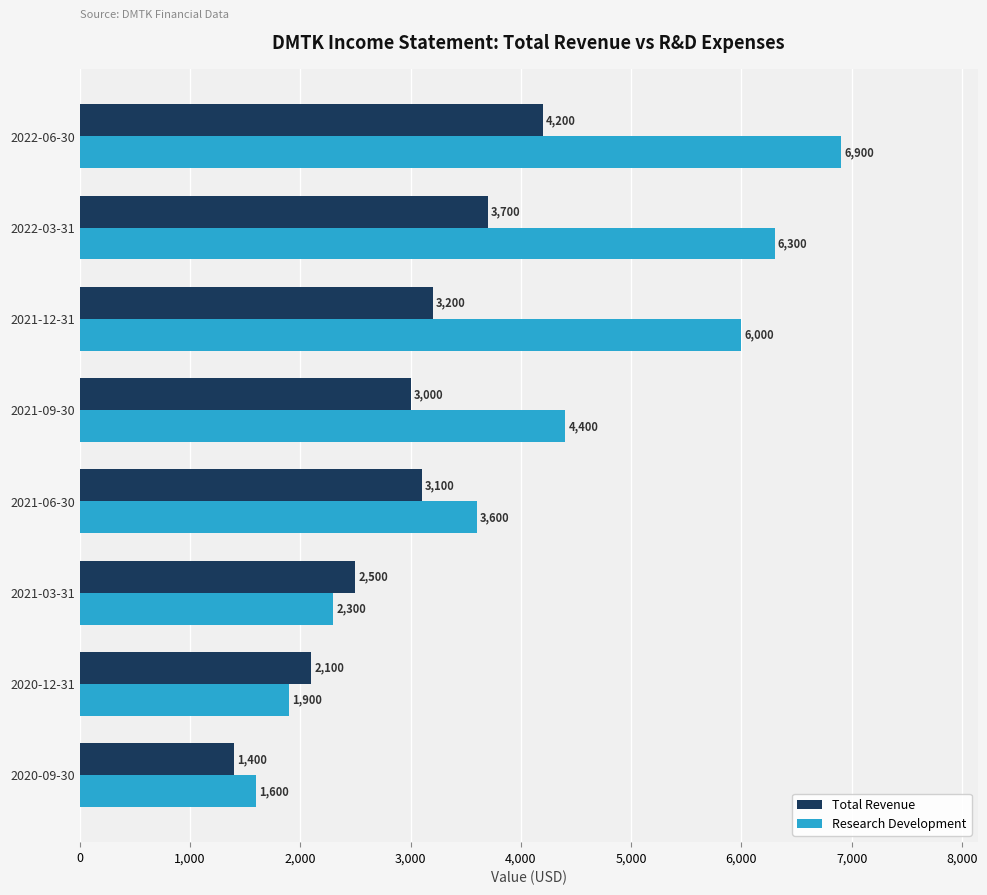

At 2020-12-31, list the series in order from largest to smallest.

Total Revenue, Research Development